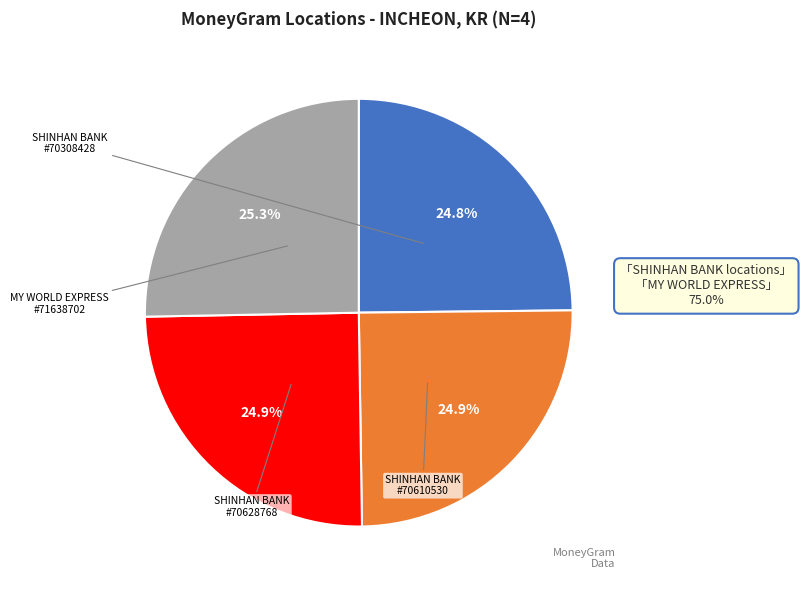

How many slices are in this pie chart?

4